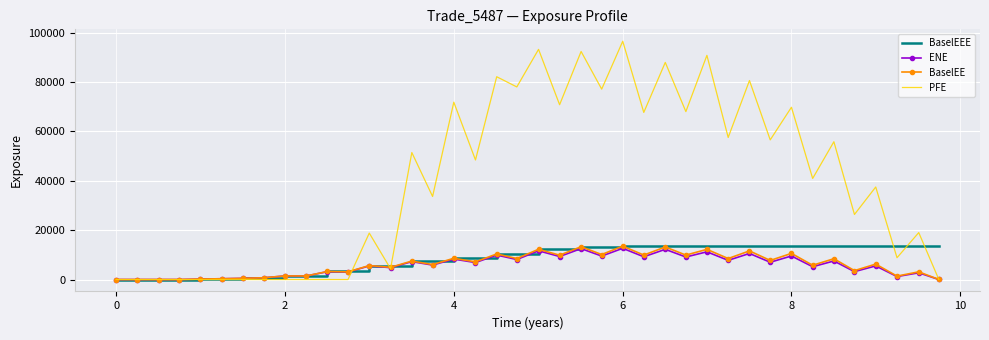

What is the highest value of the BaselEE series?

13530.2